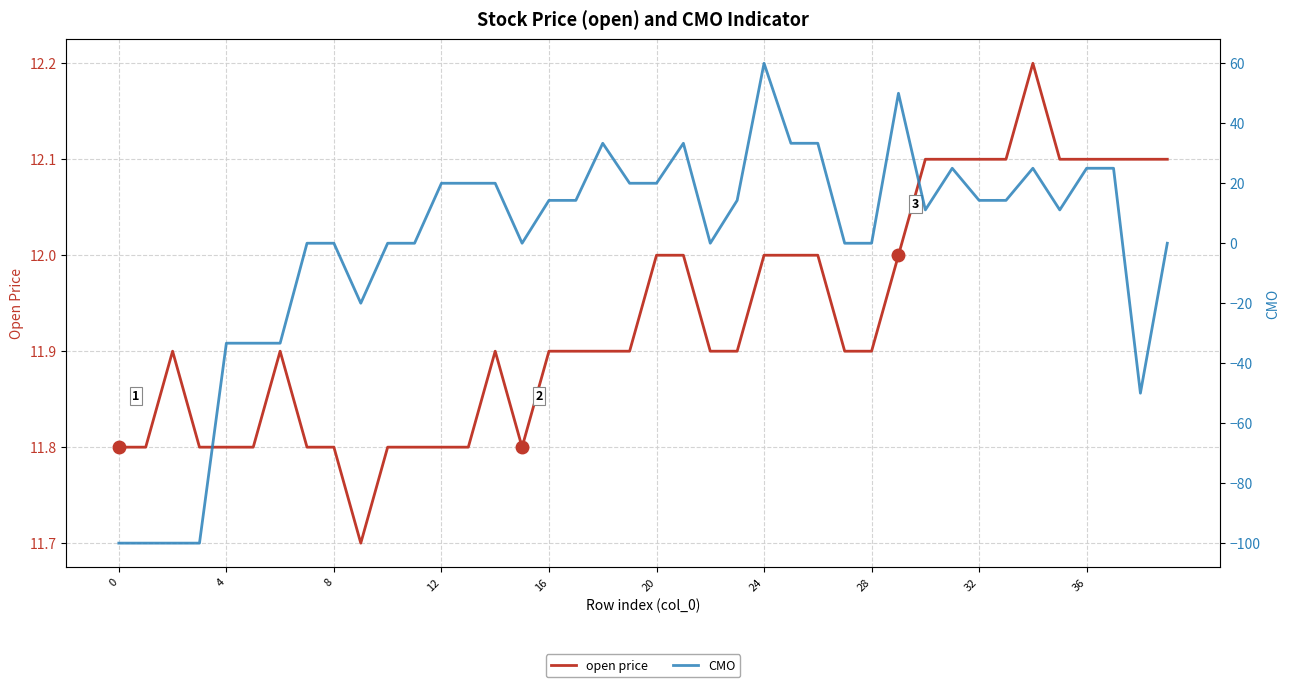

The open price series shows 4.1 at 32. True or false?

False